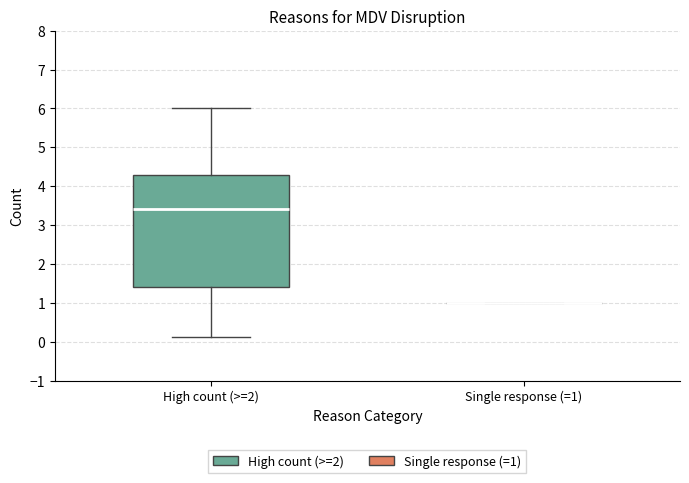

Reading left to right, transcribe this box plot: for each box, give where its median line is, the range the box spans, and where its two whiskers end, as read against the y-axis. The values are not printed on the chart, so give them approximately, as read against the axis.

High count (>=2): median 3.4, box 1.4 to 4.3, whiskers 0.1 to 6.0
Single response (=1): box collapsed to a line at 1.0, whiskers 1.0 to 1.0